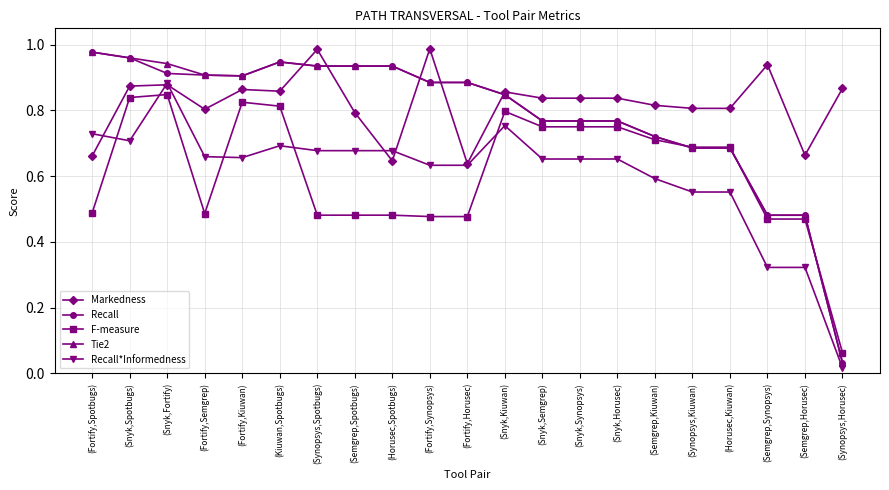

Which series changed the most between (Fortify,Semgrep) and (Fortify,Horusec)?

Markedness